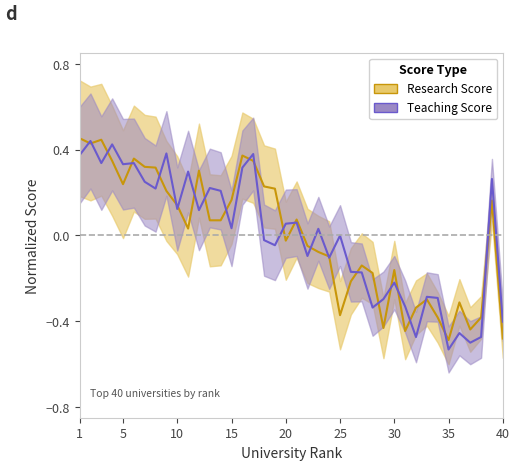

How many lines are shown in the chart?

2